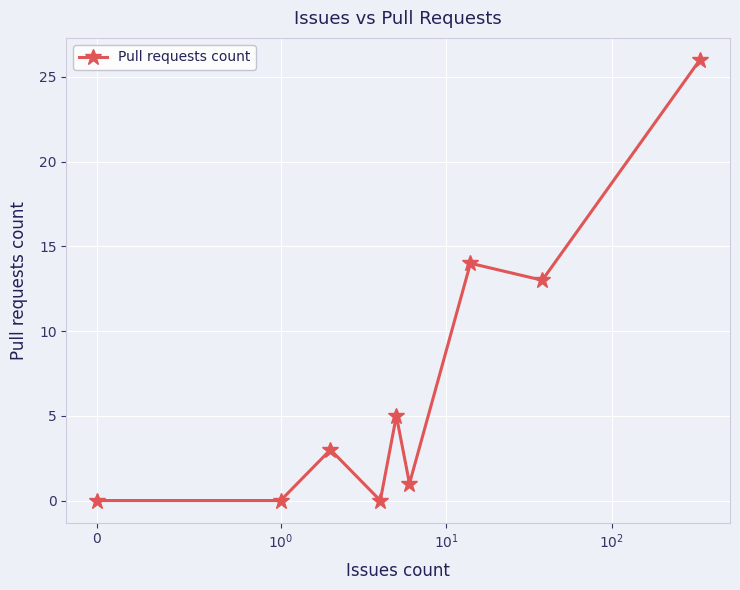

What is the sum of all values?

62